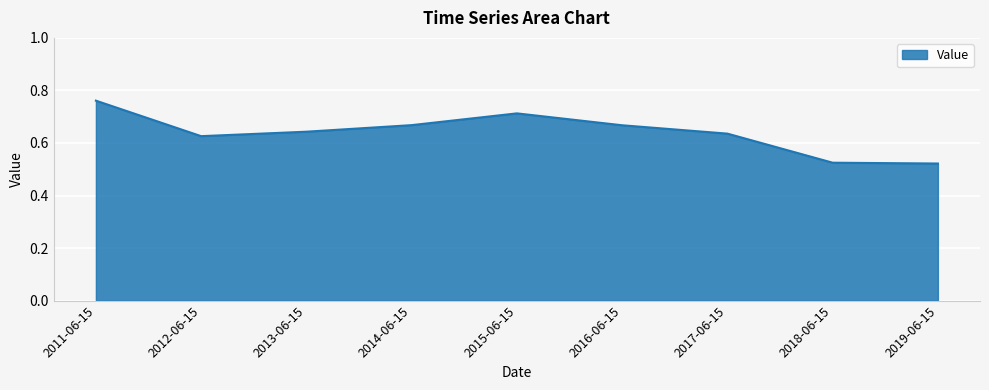

At which category does the chart reach its peak across all series?

2011-06-15